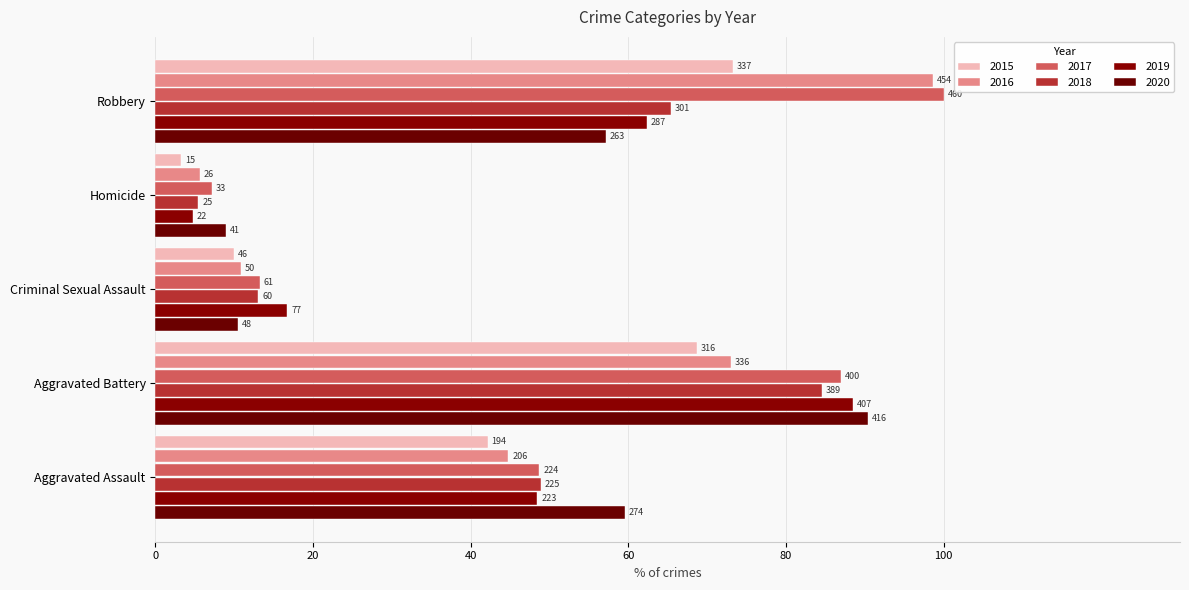

What is the difference between the highest and lowest values at Aggravated Battery?

21.7